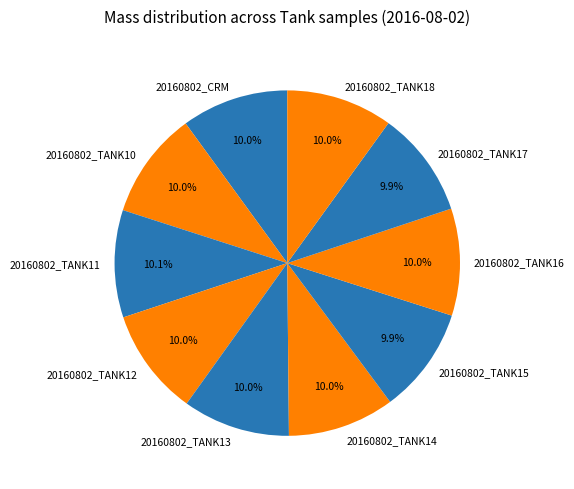

How many segments does this pie chart have?

10